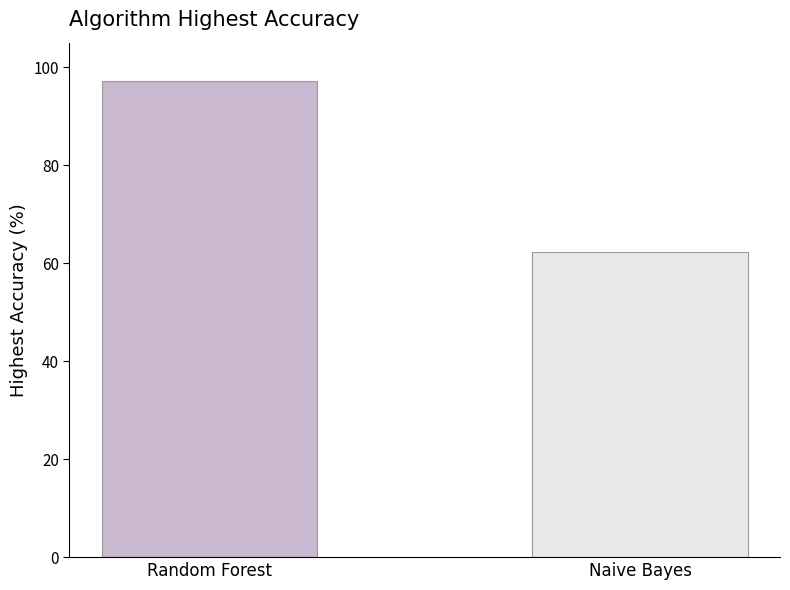

What is the sum of the values at Naive Bayes and Random Forest?

159.5